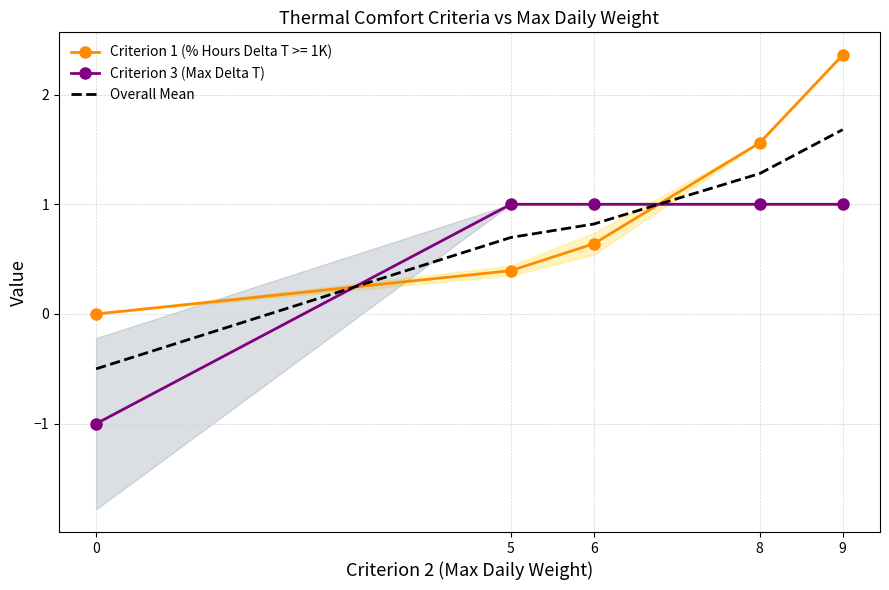

The value of Criterion 3 (Max Delta T) at 6 is 1.0. True or false?

True